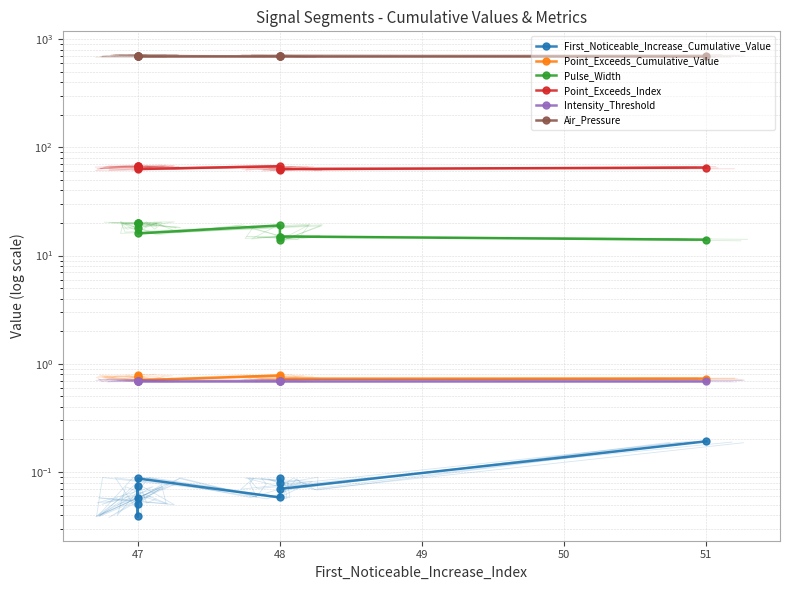

What is the sum of all Intensity_Threshold values?

7.0